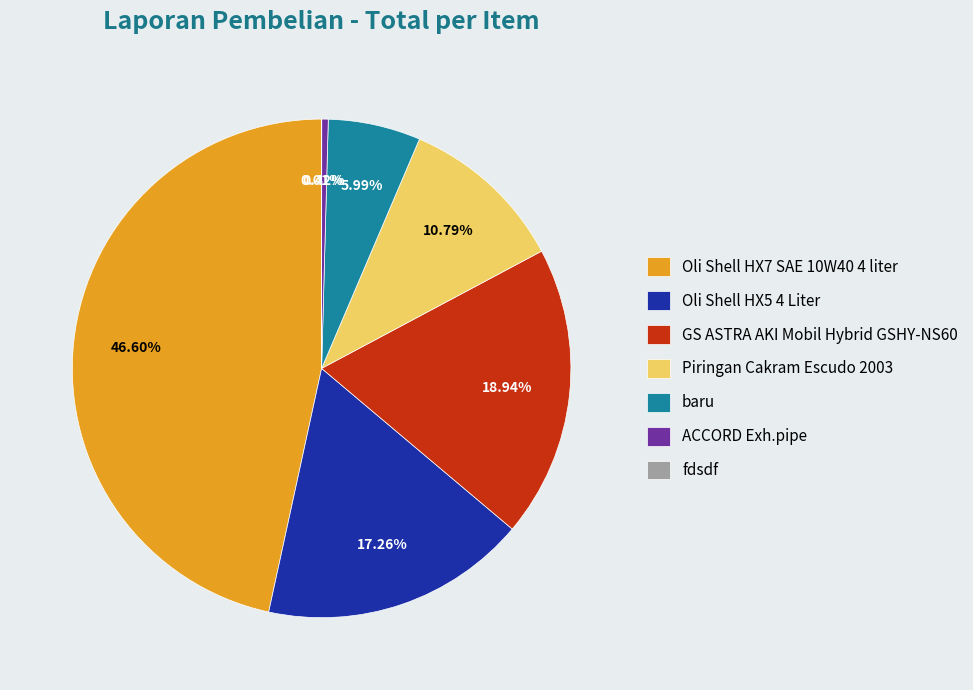

What percentage is the Piringan Cakram Escudo 2003 slice, to the nearest percent?

11%